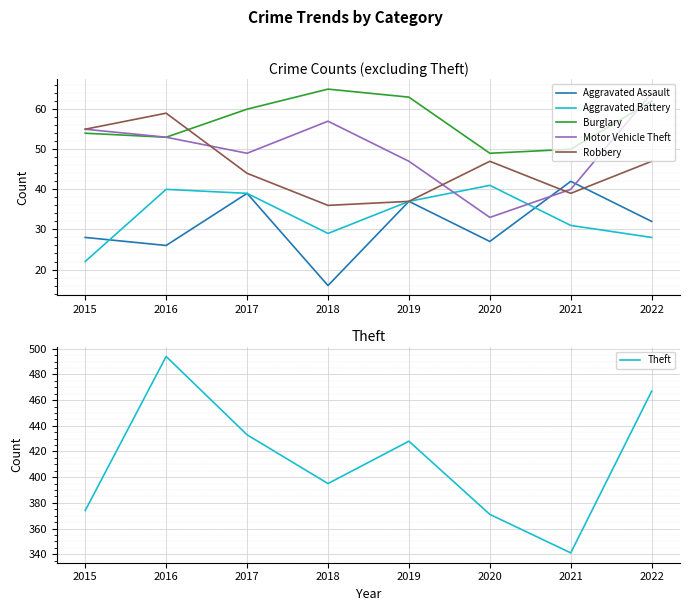

What is the greatest value displayed?

494